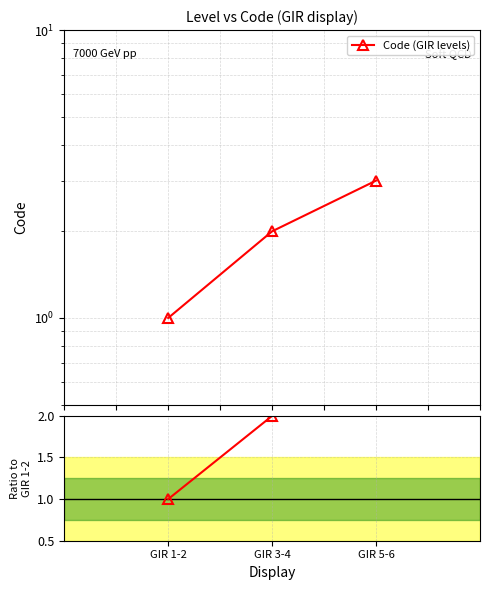

Reading left to right, transcribe all the data shown in this chart.

Code (GIR levels): 1	2	3
Ratio to GIR 1-2: 1	2	3